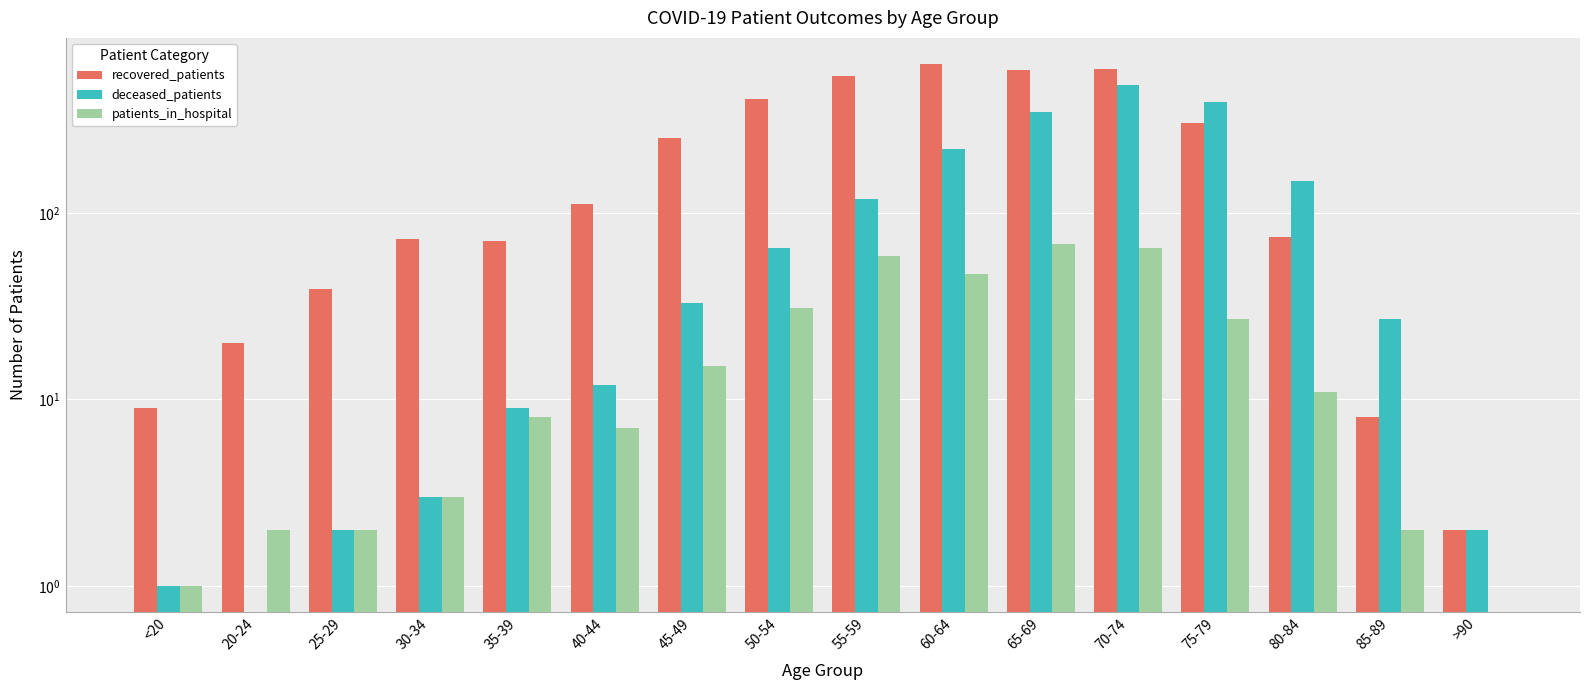

Count the number of categories in the chart.

16